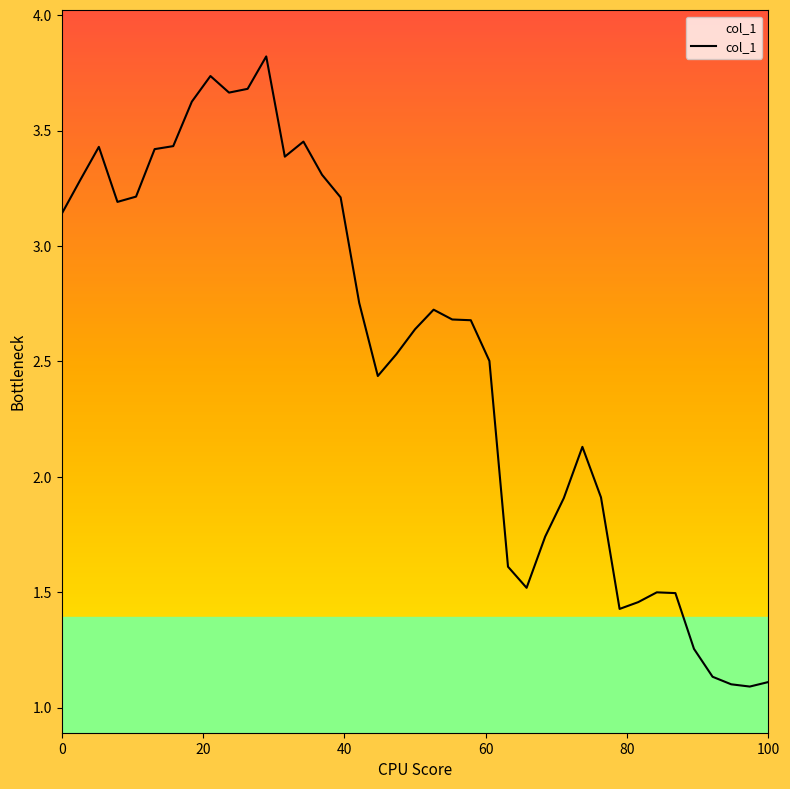

Does the chart display data point markers on the line(s)?

No